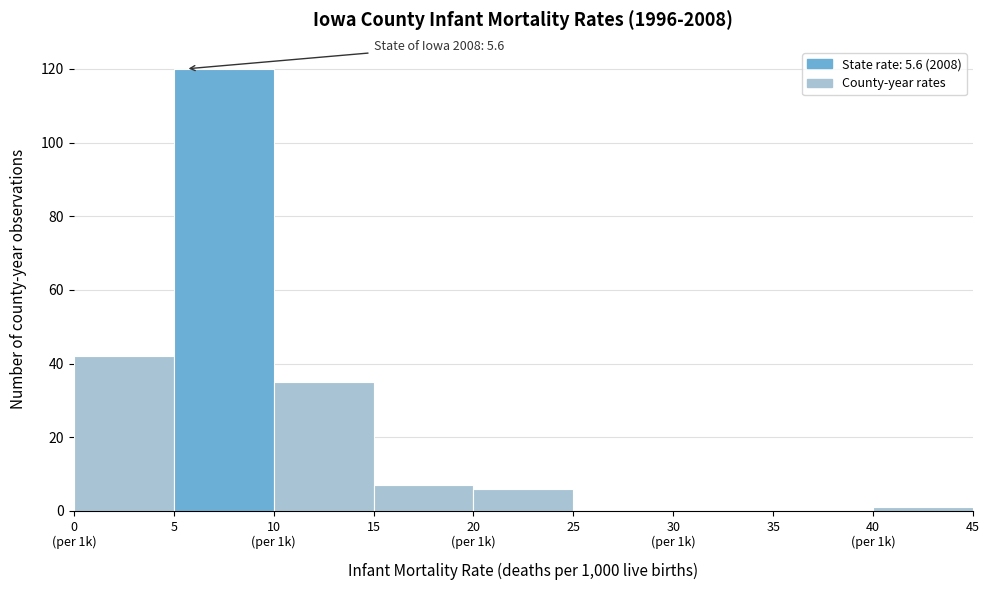

True or false: the data shows -78 at 25.

False